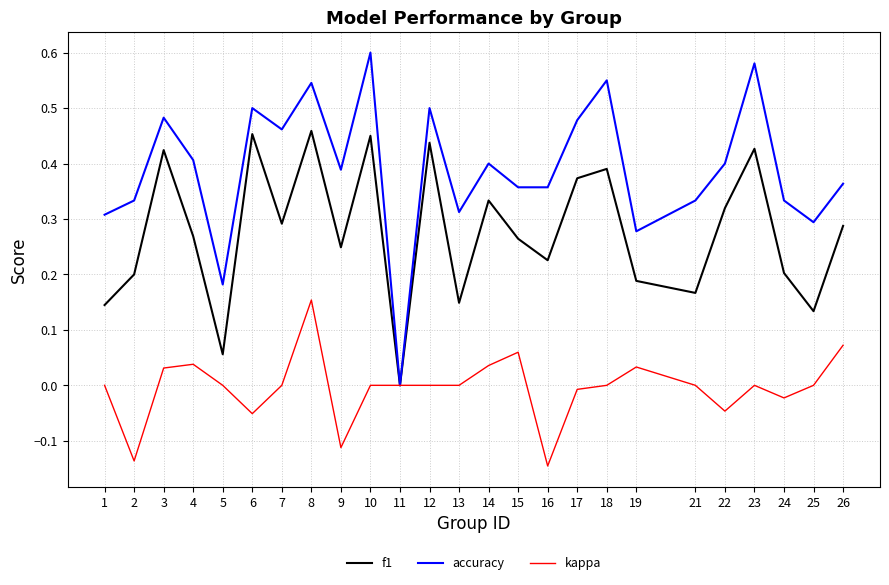

True or false: f1 has more than 0 points higher than both neighbors.

True